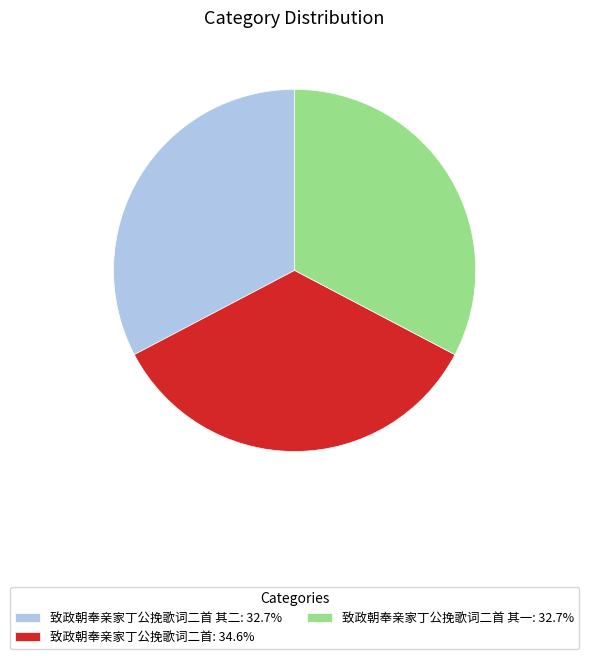

What is the ratio of the value at 致政朝奉亲家丁公挽歌词二首 其二: 32.7% to the value at 致政朝奉亲家丁公挽歌词二首: 34.6%?

0.9